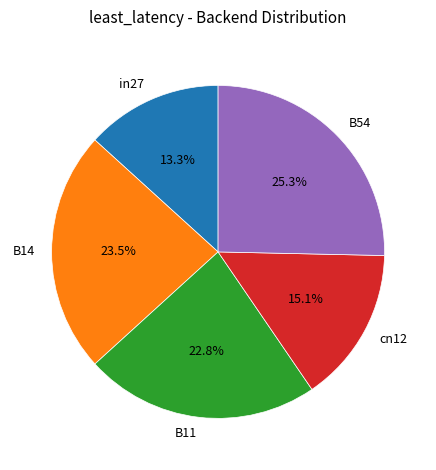

What percentage do in27 and cn12 together represent?

28.4%